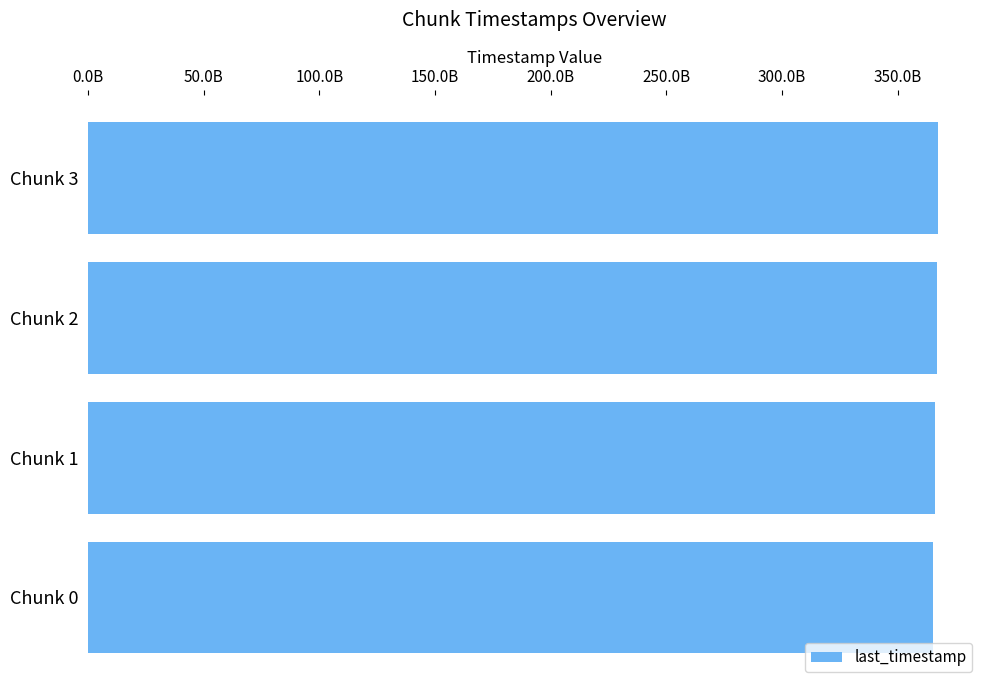

Does the chart contain stacked bars?

No